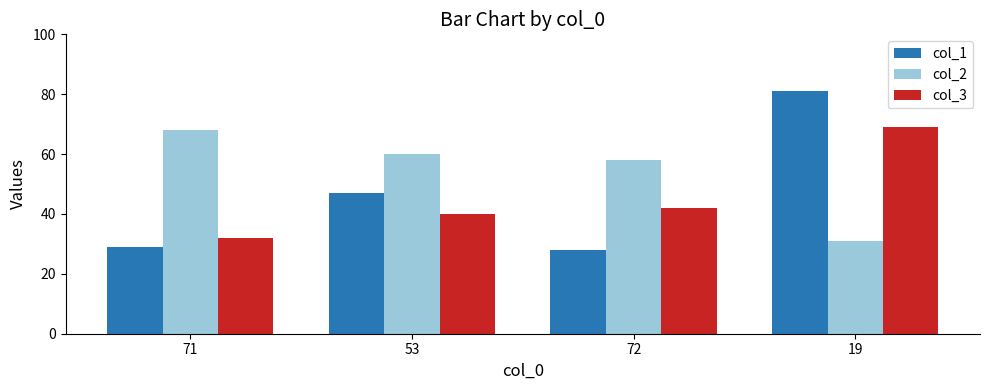

What is the label of the 1st bar from the right?

19